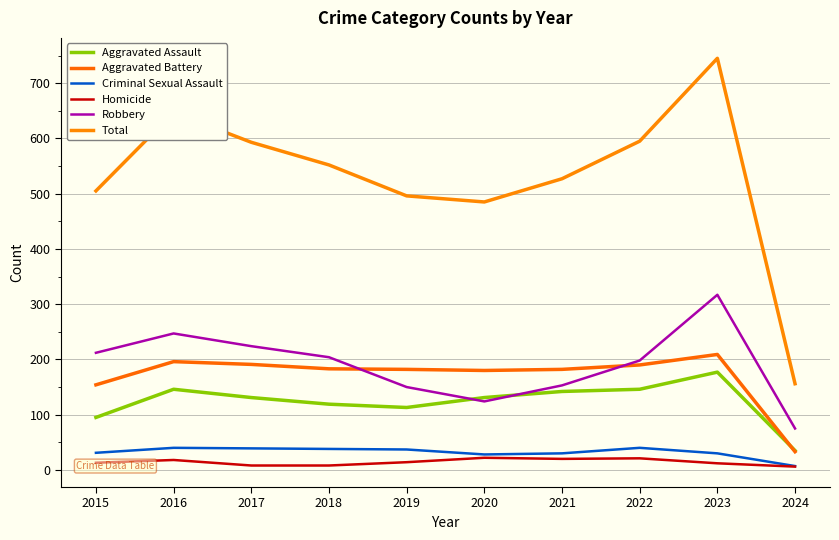

Is the value of Criminal Sexual Assault at 2017 greater than the value of Robbery at 2017?

No